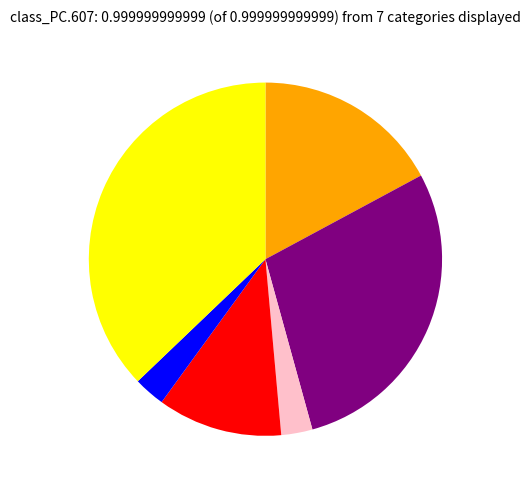

Is there any slice that represents more than half of the pie?

No